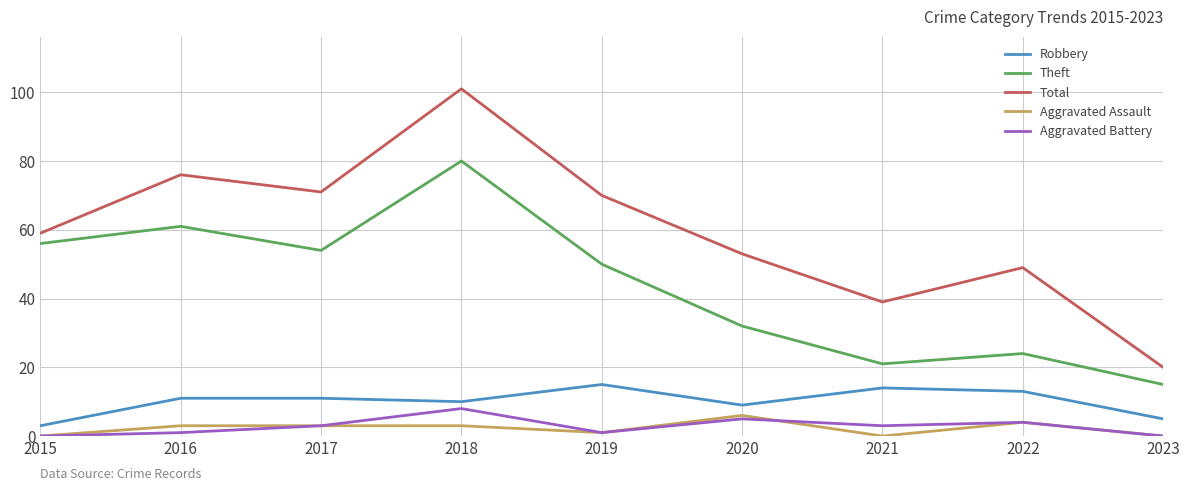

Is the value of Aggravated Battery at 2022 greater than the value of Robbery at 2016?

No